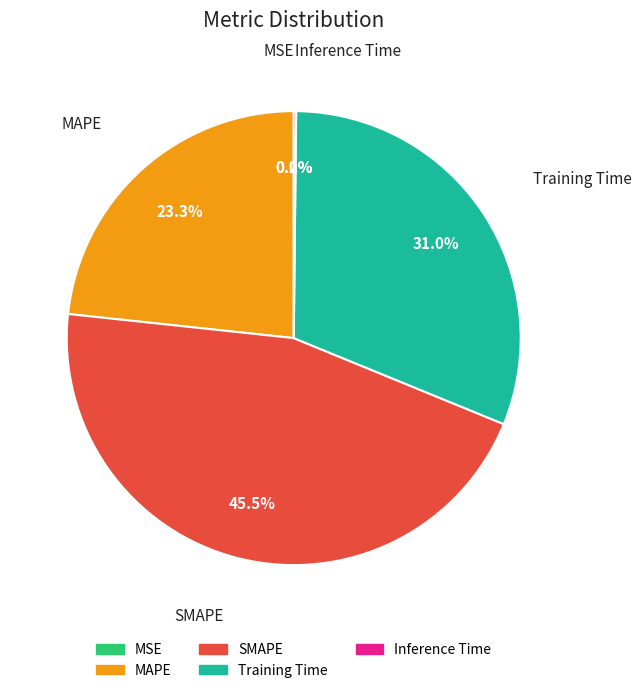

To the nearest percent, what is the difference between the largest and smallest slice percentages?

46%